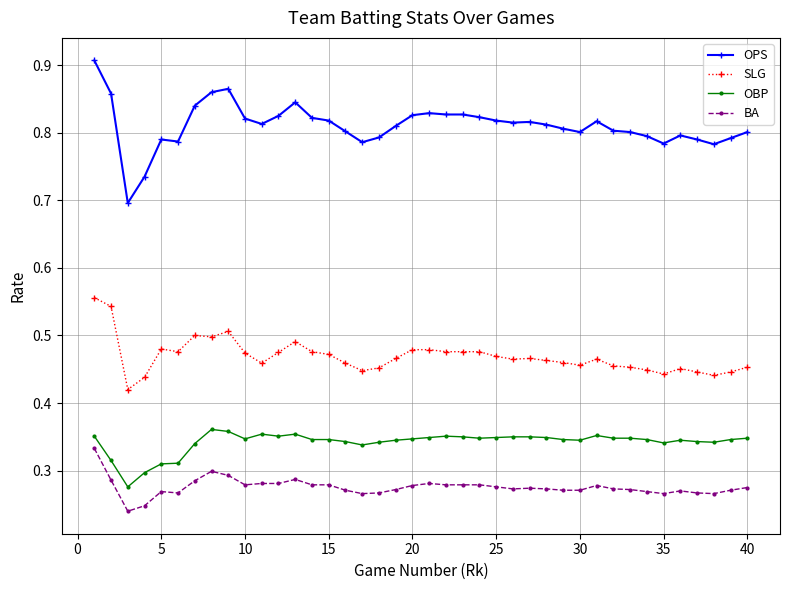

True or false: SLG has more than 1 points higher than both neighbors.

True